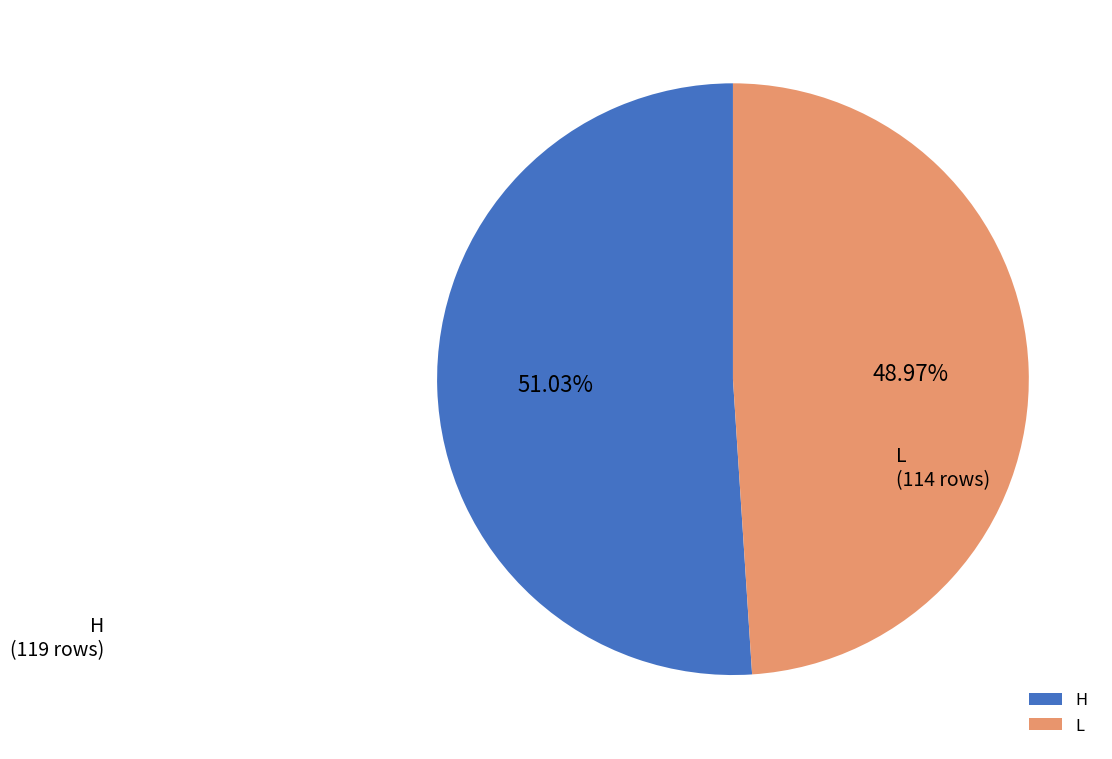

Which category accounts for the majority?

H